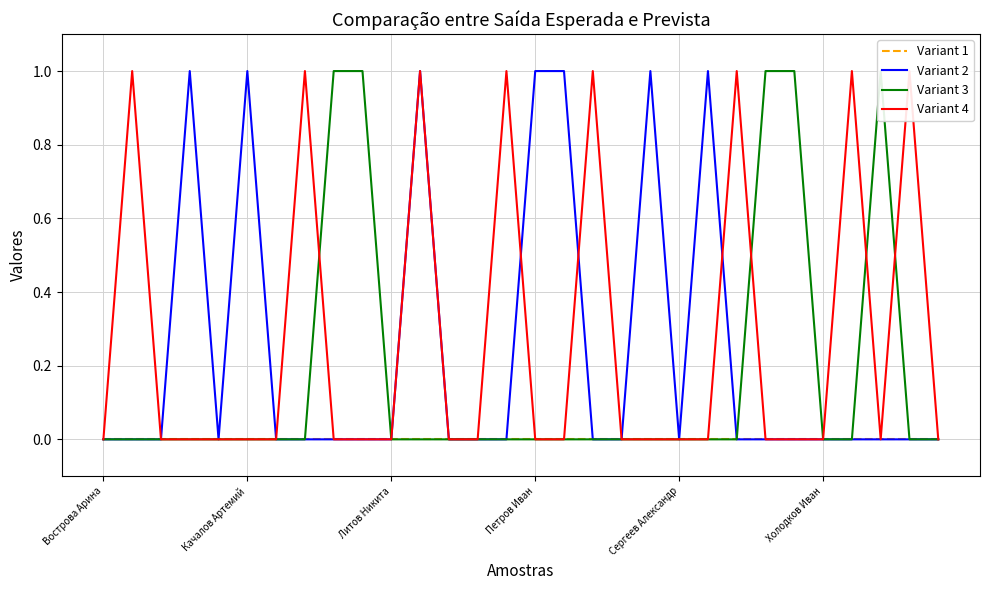

Which label corresponds to the smallest value in the chart?

Вострова Арина